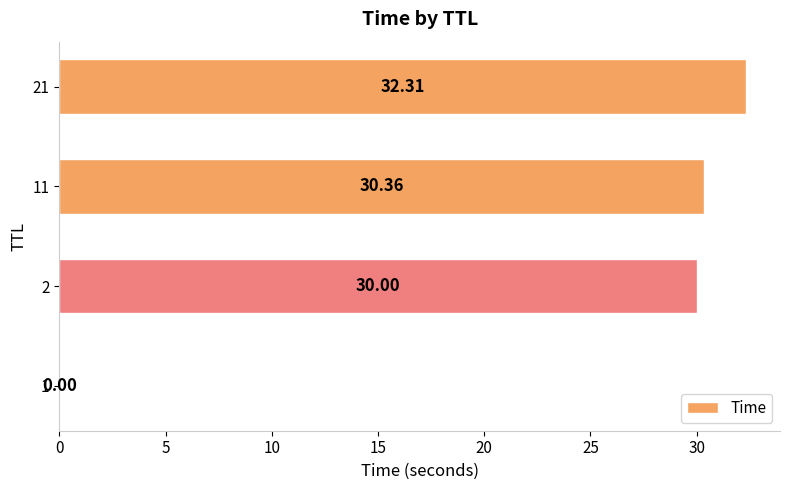

What is the maximum value shown in the chart?

32.3